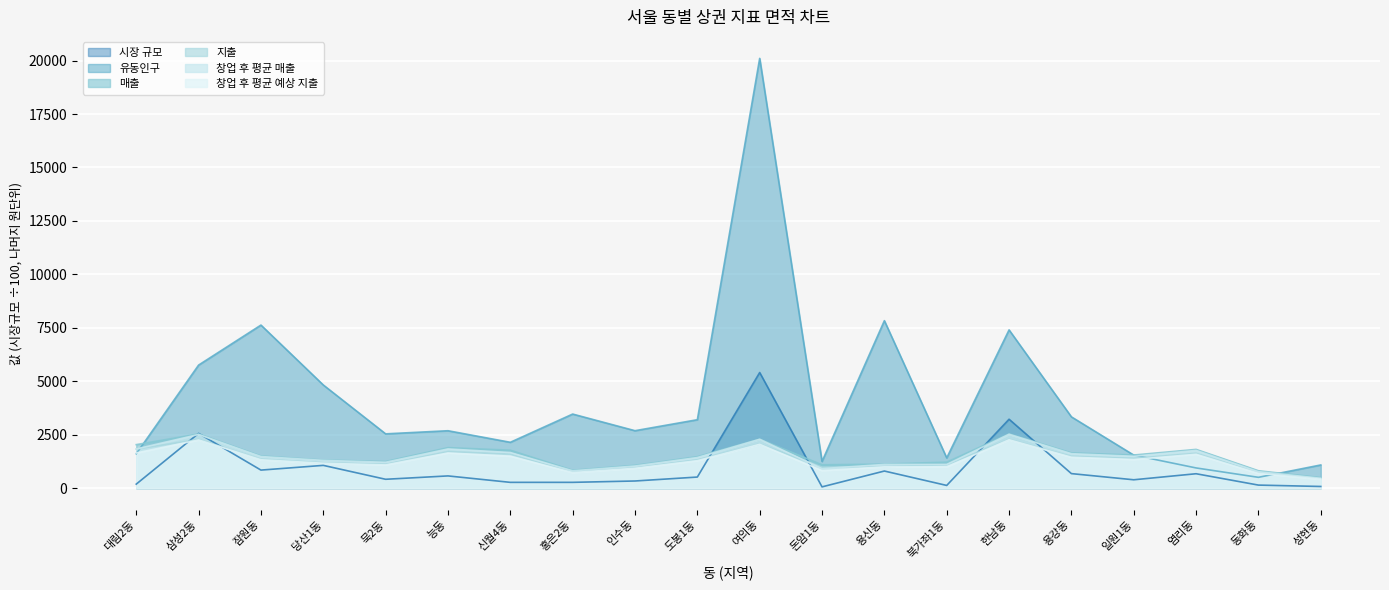

Rank the series at 당산1동 from highest to lowest value.

유동인구, 매출, 창업 후 평균 매출, 지출, 창업 후 평균 예상 지출, 시장 규모